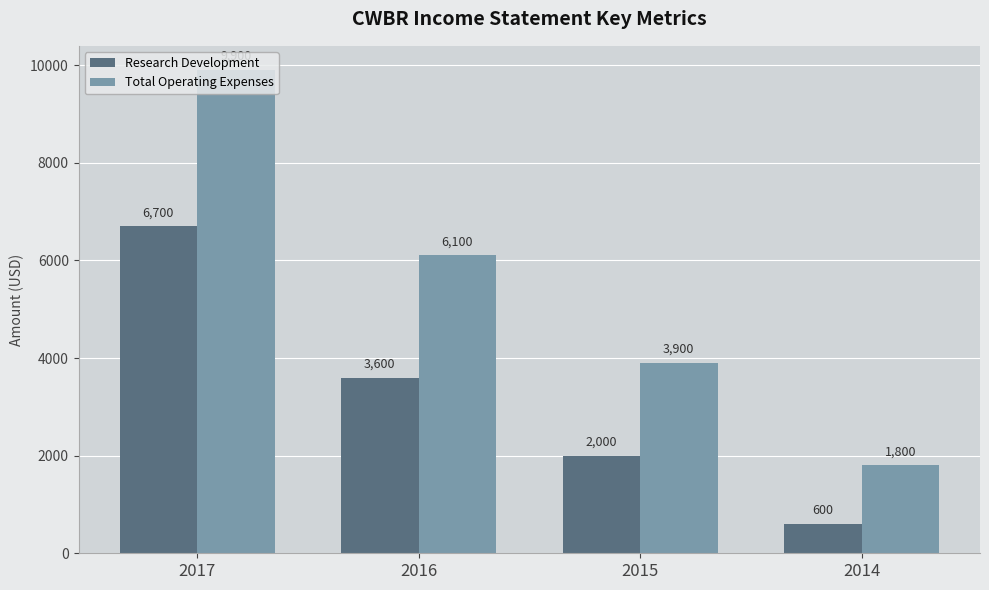

Which series has the widest spread of values?

Total Operating Expenses